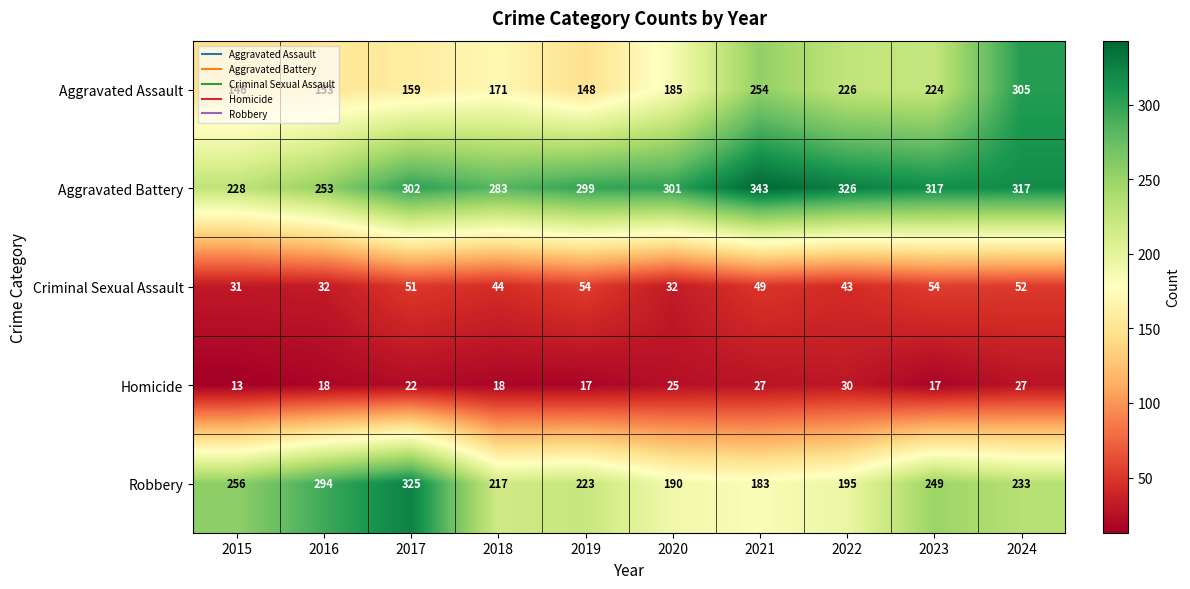

Which label corresponds to the smallest value in the chart?

2015